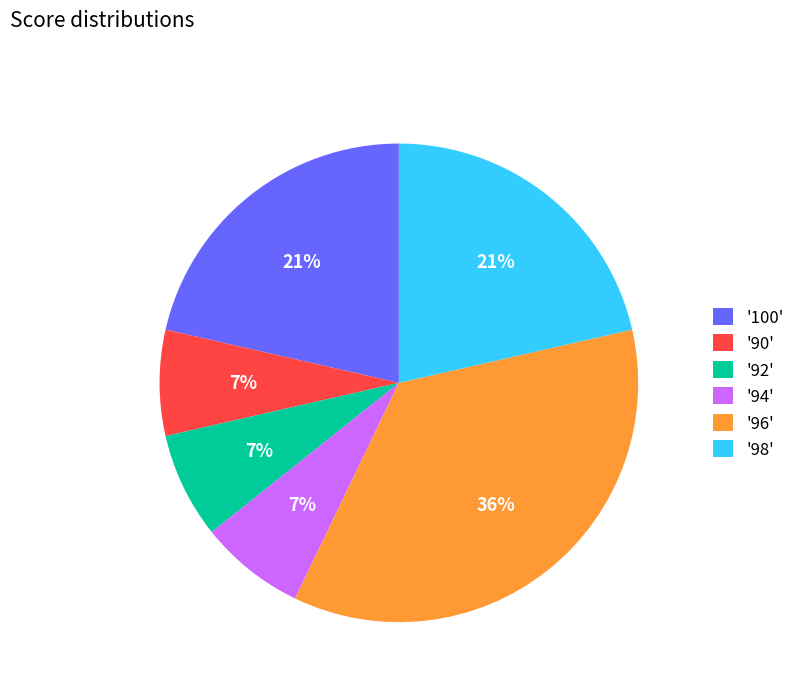

Is there any slice that represents more than half of the pie?

No